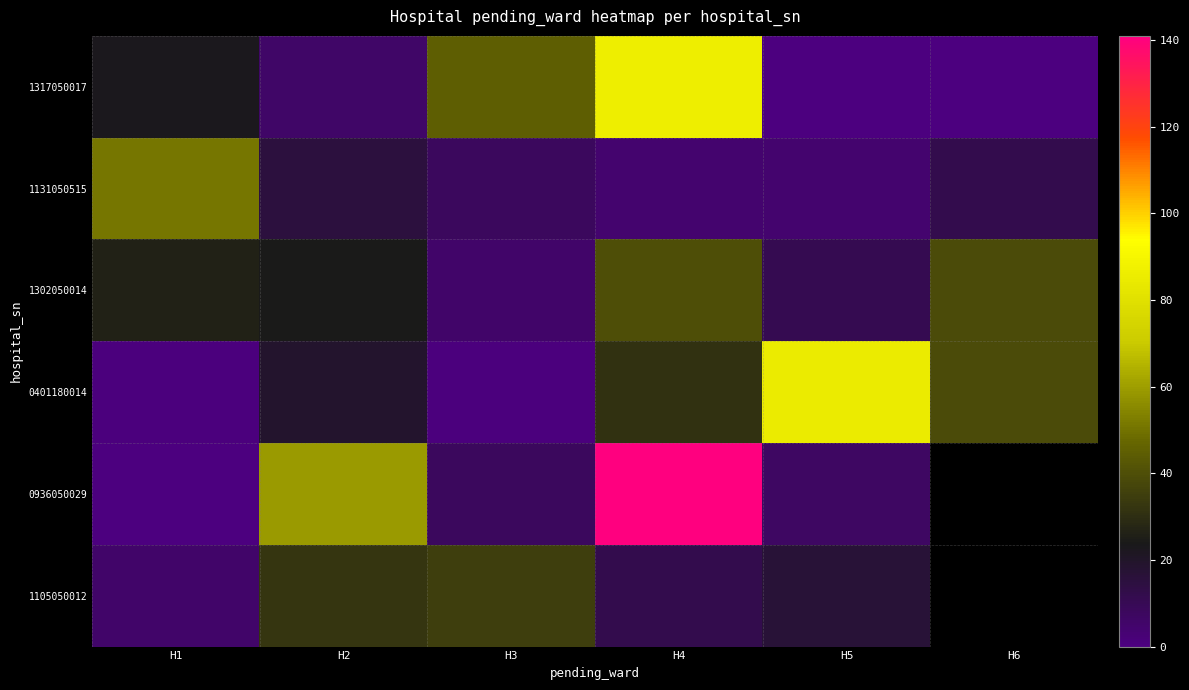

What is the difference between the maximum and minimum values in the 0936050029 series?

141.0